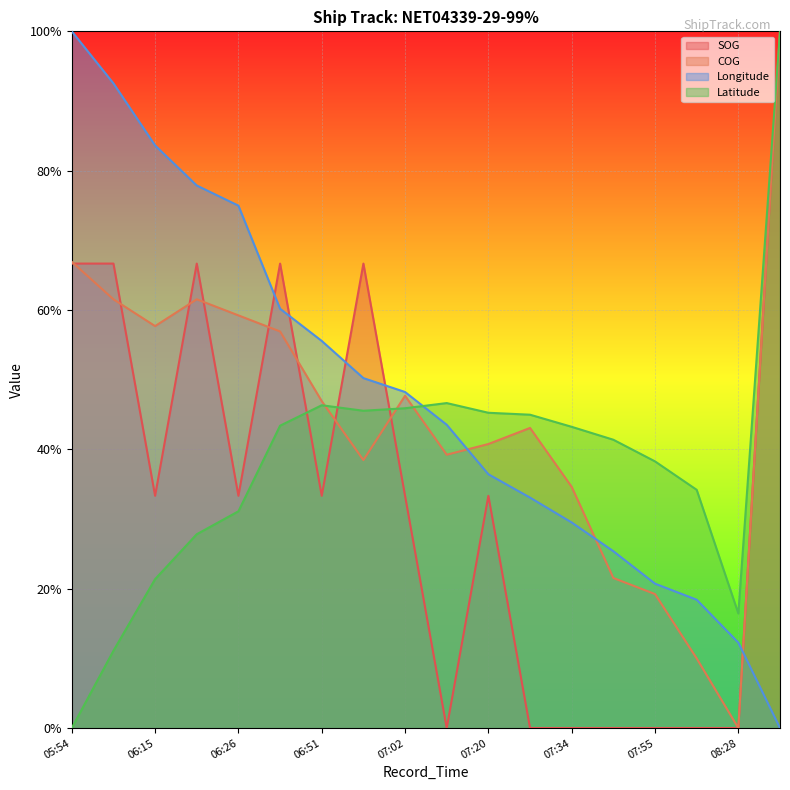

What is the maximum value shown in the chart?

1.0